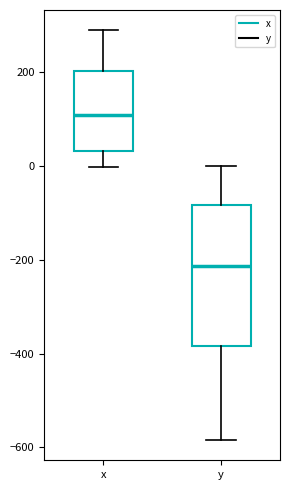

Reading left to right, transcribe this box plot: for each box, give where its median line is, the range the box spans, and where its two whiskers end, as read against the y-axis. The values are not printed on the chart, so give them approximately, as read against the axis.

x: median 100, box 40 to 200, whiskers 0 to 280
y: median -220, box -380 to -80, whiskers -580 to 0